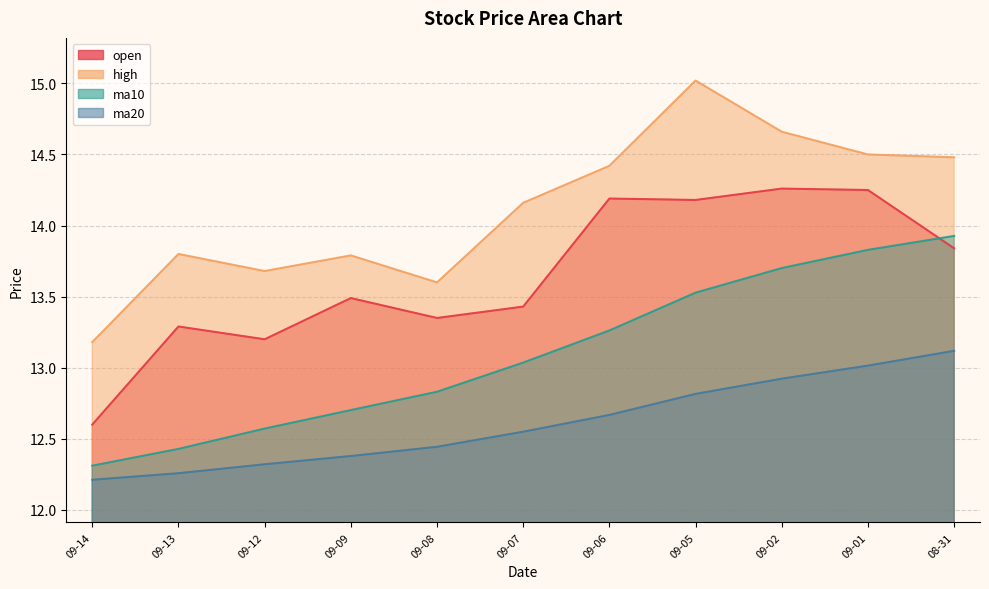

List the labels in order of open value, largest first.

2016-09-02, 2016-09-01, 2016-09-06, 2016-09-05, 2016-08-31, 2016-09-09, 2016-09-07, 2016-09-08, 2016-09-13, 2016-09-12, 2016-09-14